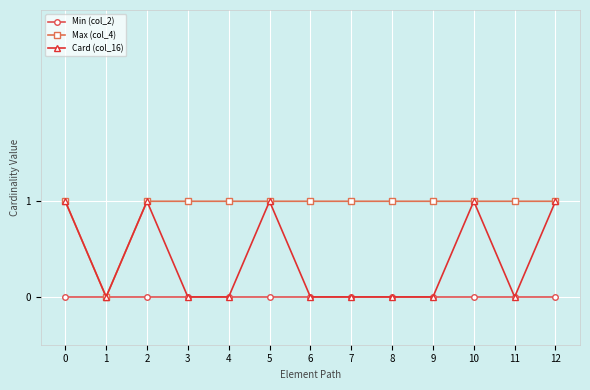

The Min (col_2) series shows 0 at 4. True or false?

True